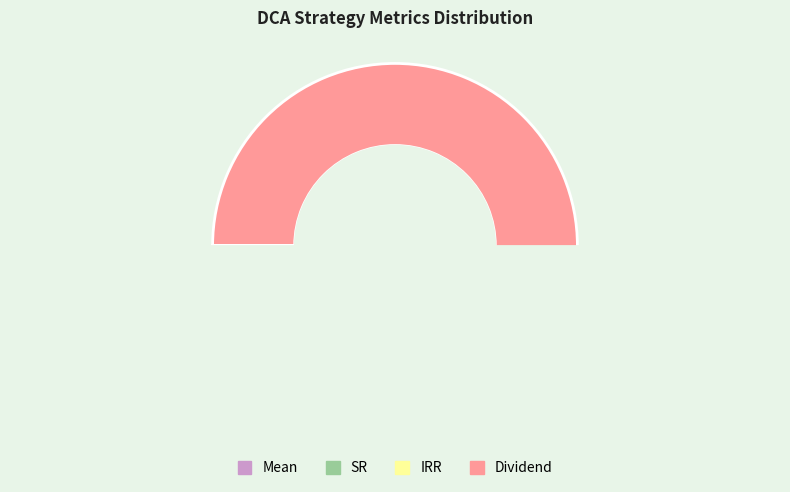

What is the majority slice?

Dividend